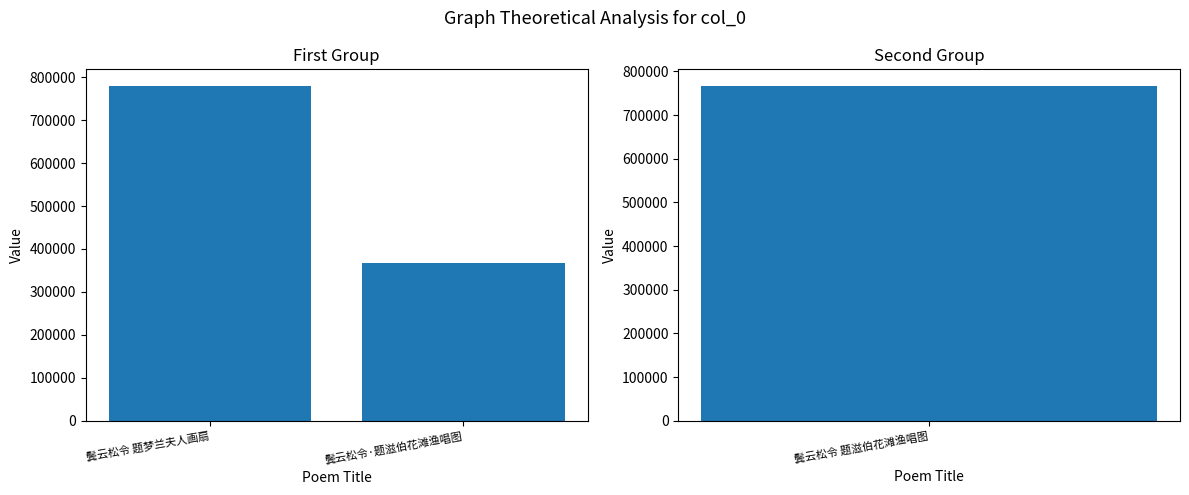

What is the value of the 2nd bar from the left?

367426